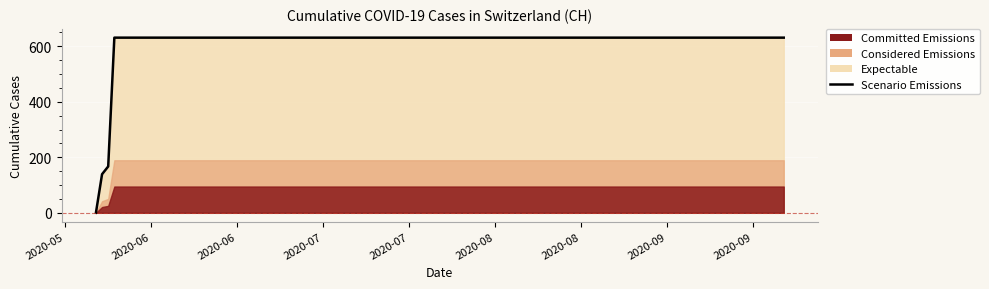

Which label corresponds to the smallest value in the chart?

2020-05